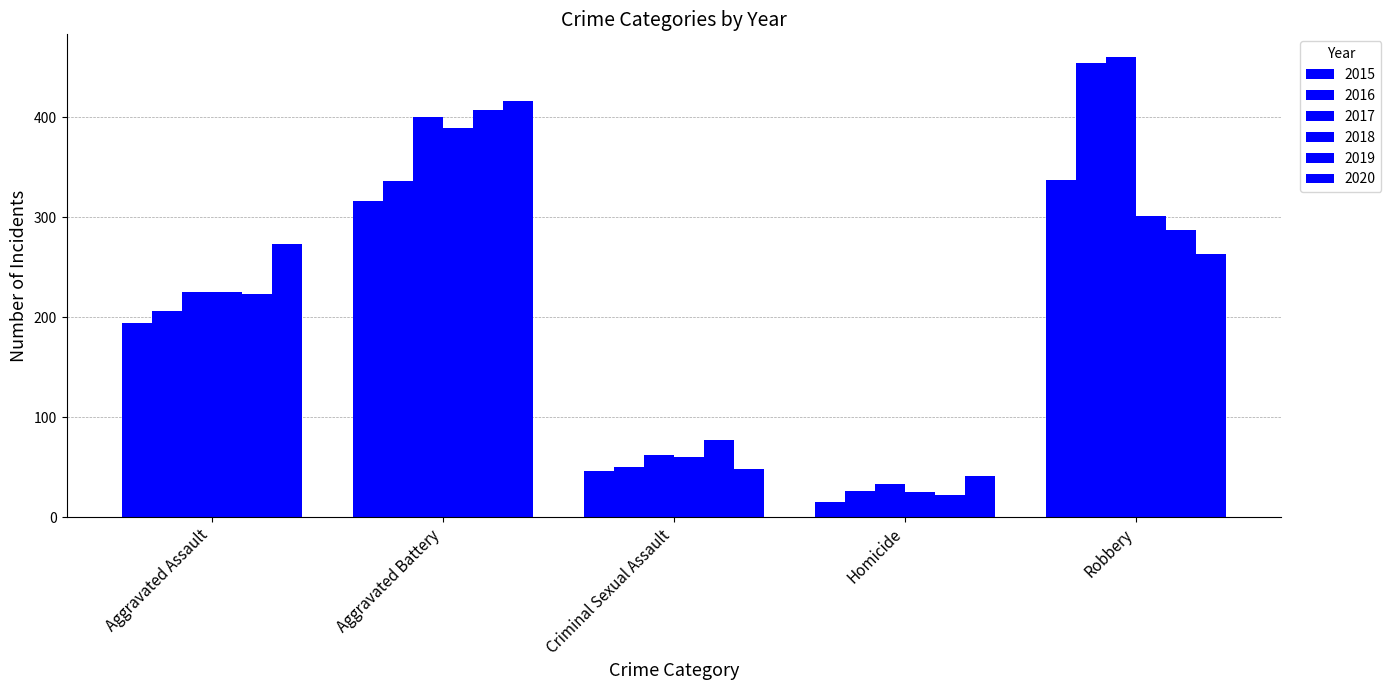

The 2018 series shows 225 at Aggravated Assault. True or false?

True